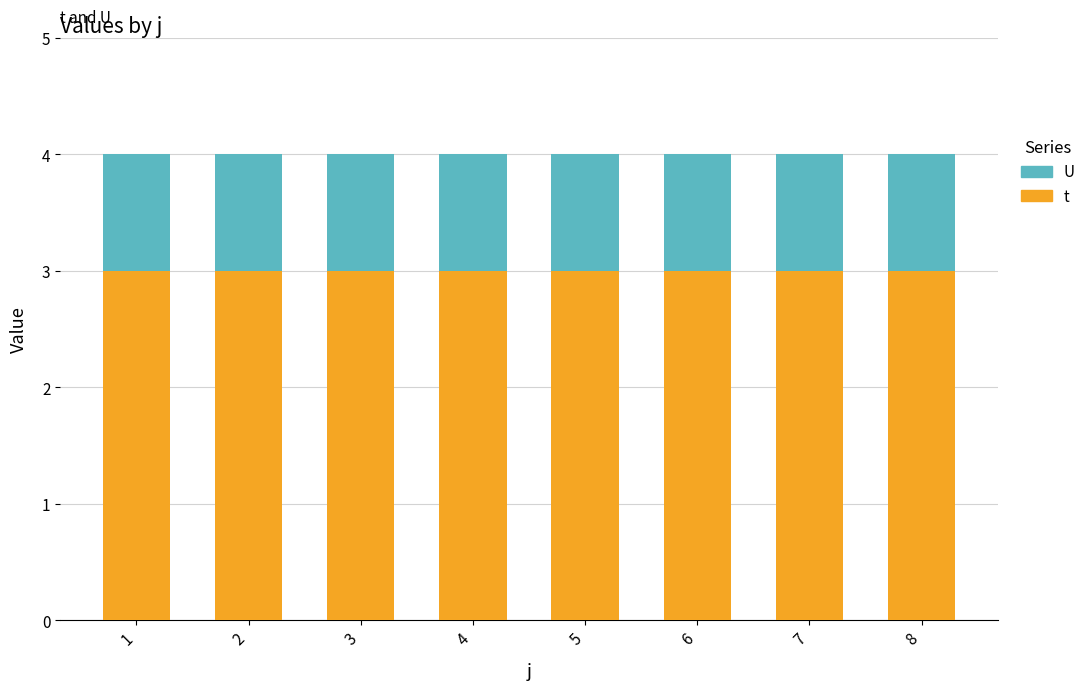

Rank the series by their maximum value, from highest to lowest.

t, U